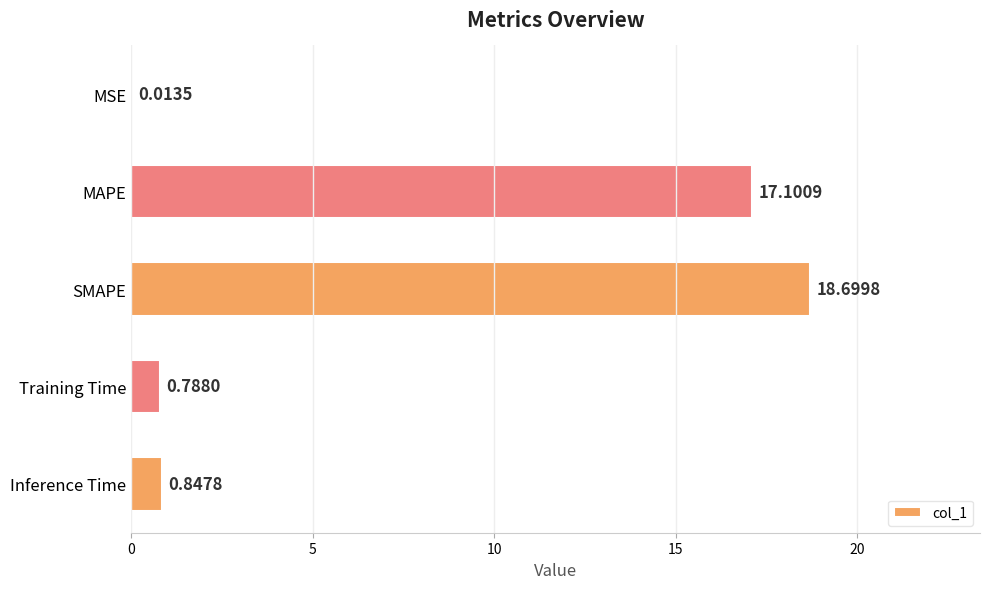

Which has a higher value, Inference Time or MSE?

Inference Time